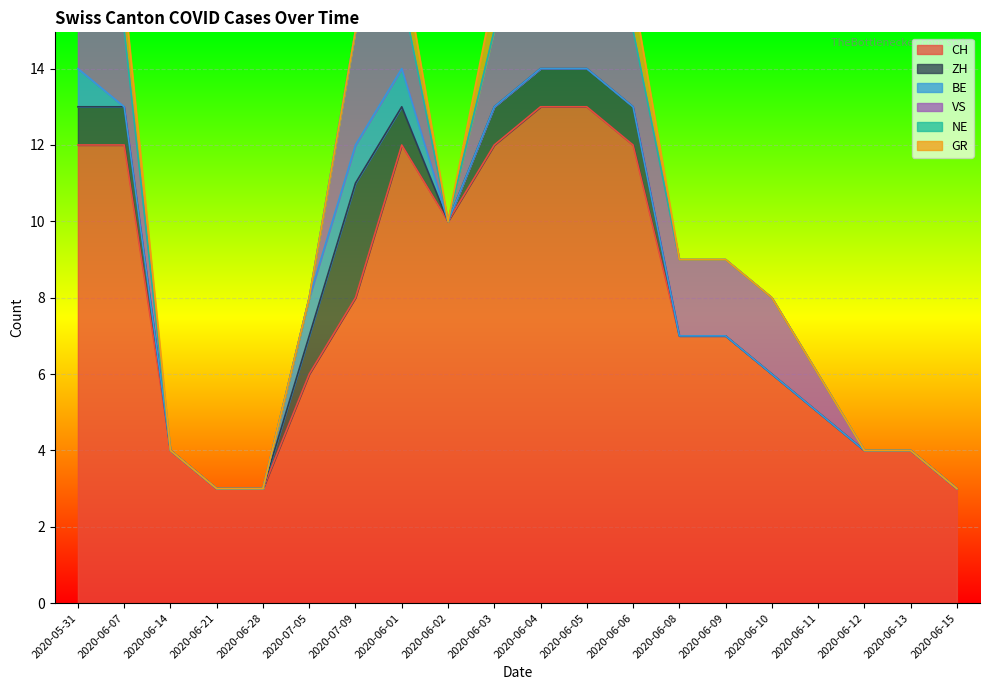

Which series has the largest range (max minus min)?

CH